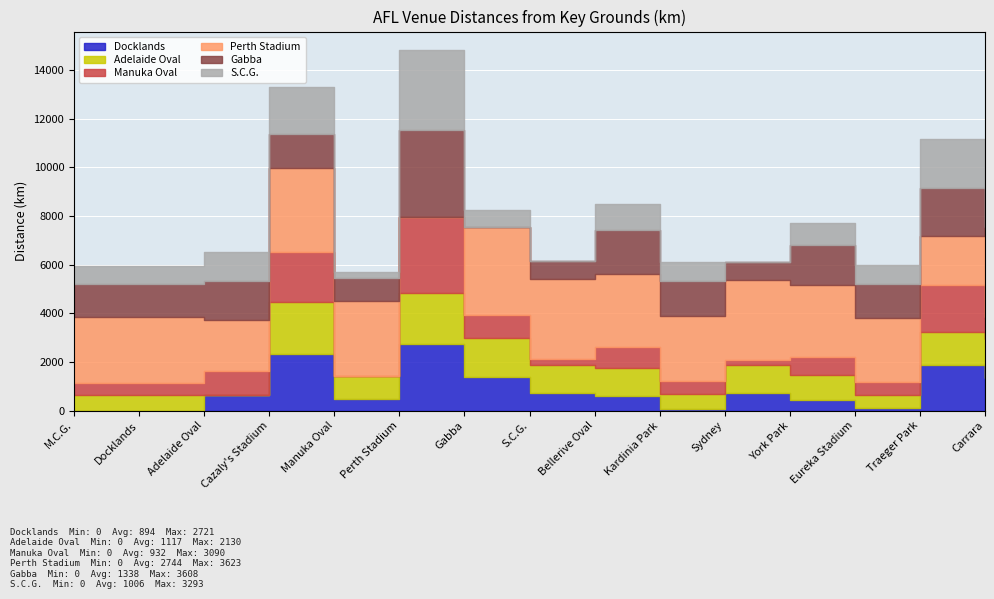

Which category has the highest value in the Manuka Oval series?

Perth Stadium